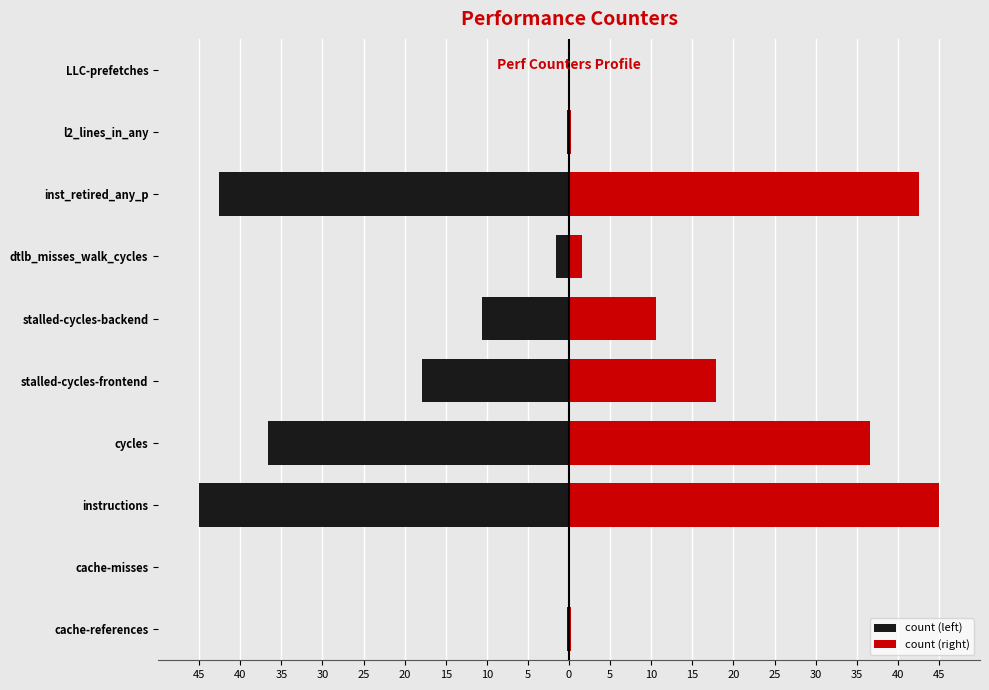

Does the chart contain any negative values?

Yes